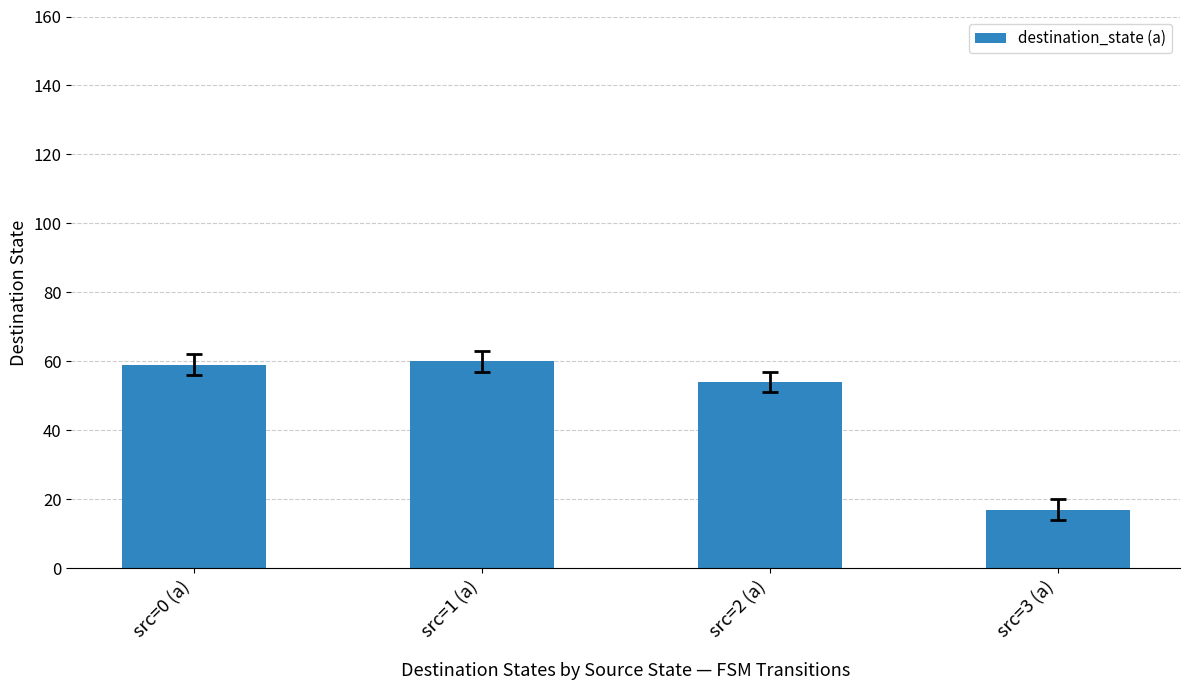

What is the label of the 2nd bar from the right?

src=2 (a)